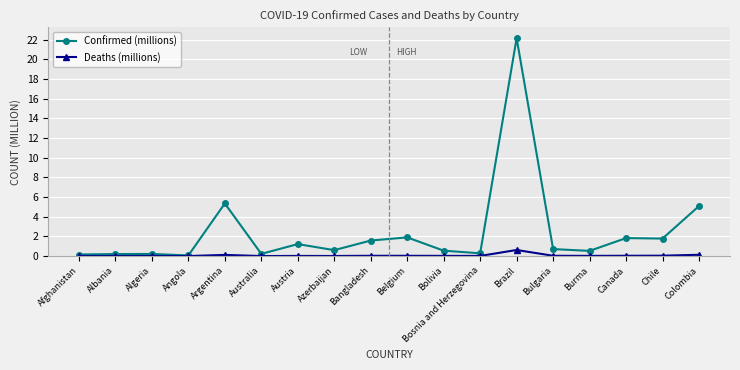

True or false: Deaths (millions) has more than 0 interior local peaks.

True